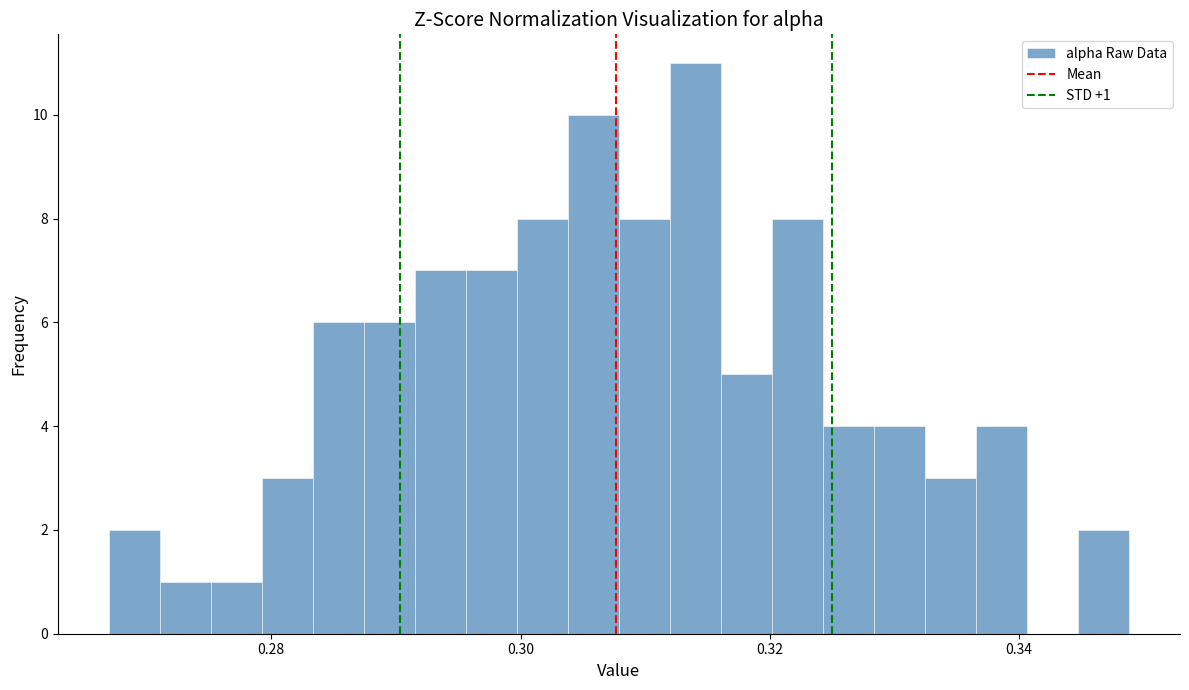

Around what value on the x-axis is the tallest bar? Give the approximate position of its centre, as read against the axis.

0.314